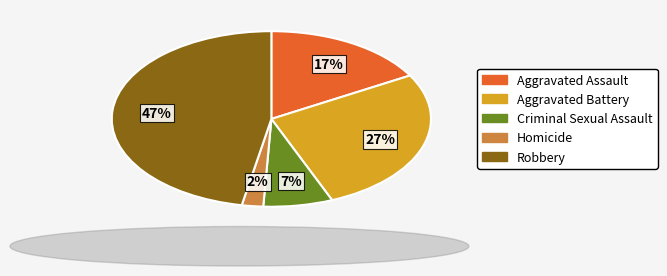

Do Aggravated Battery and Homicide together represent more than half of the pie?

No